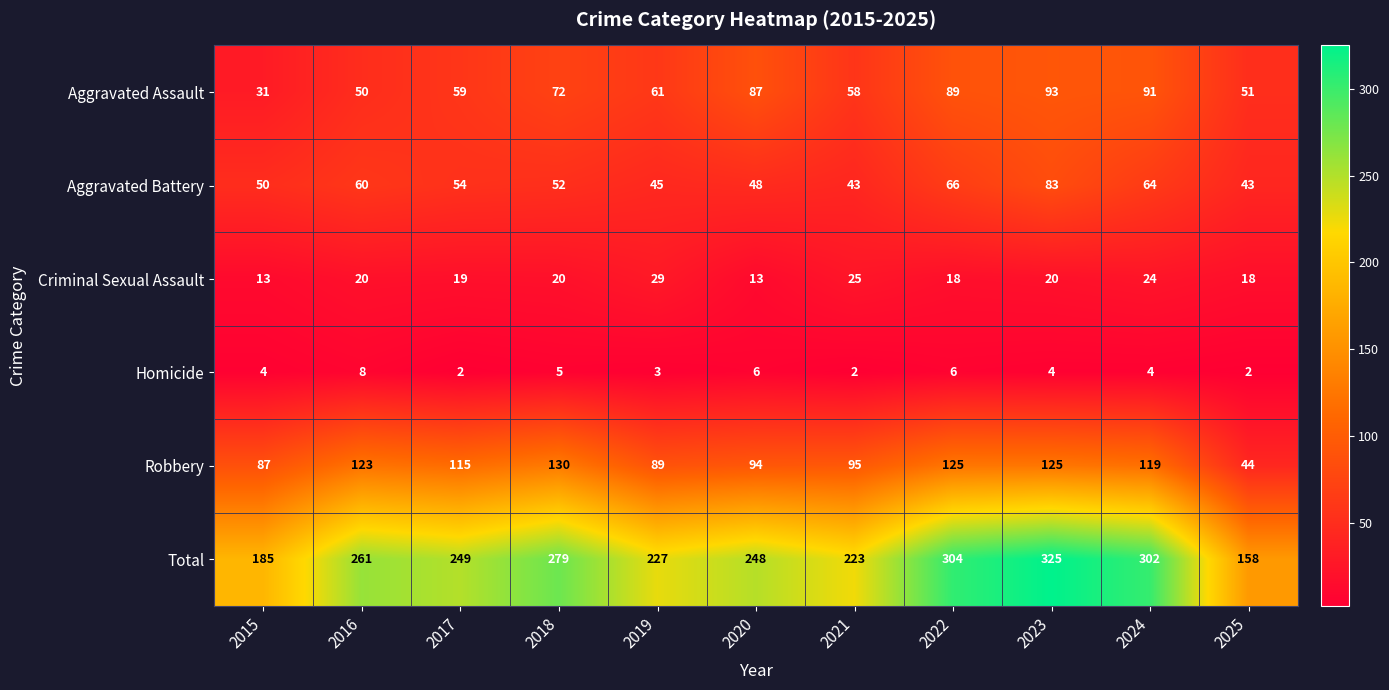

Read the Homicide value at 2015.

4